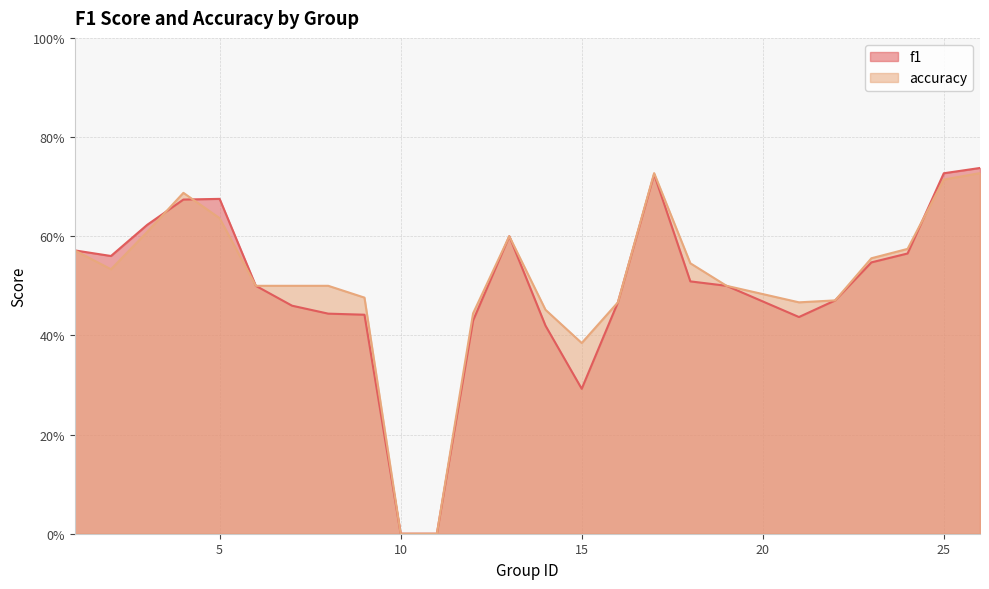

Which label corresponds to the largest value in the chart?

26